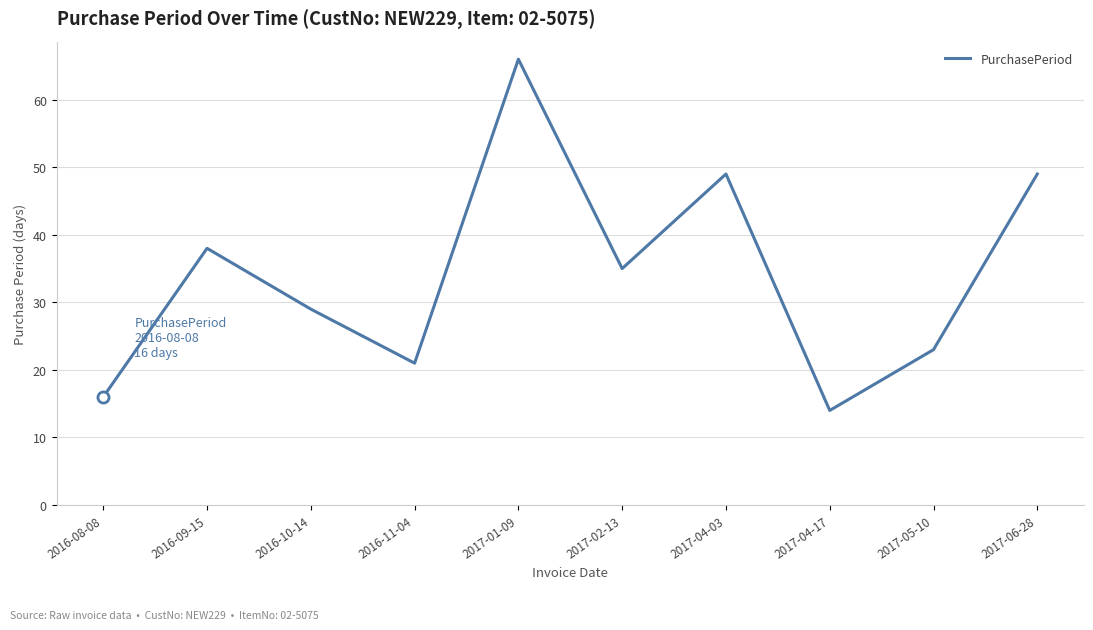

What is the average value?

34